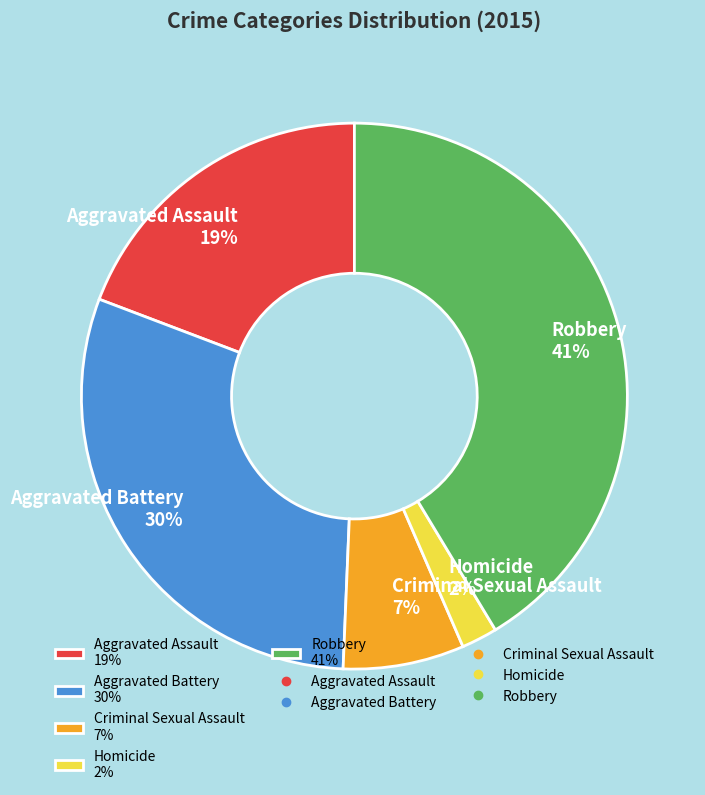

Combined, do Criminal Sexual Assault 7% and Homicide 2% account for over 50%?

No